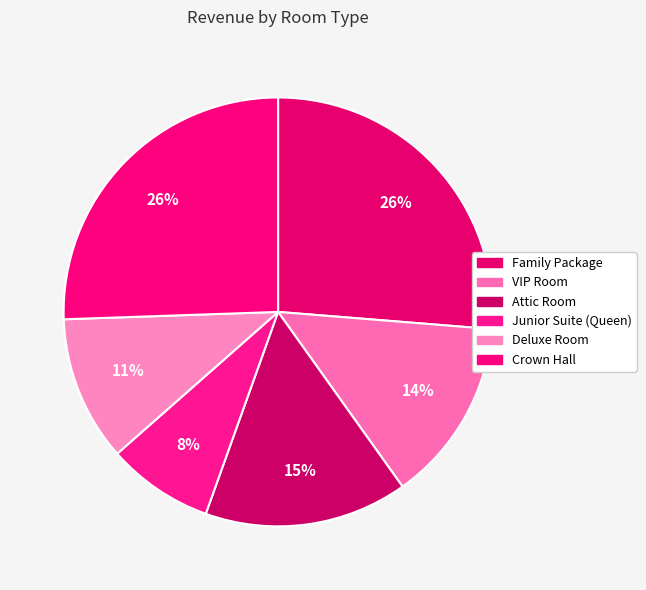

What is the ratio of the value at Family Package to the value at Attic Room?

1.7